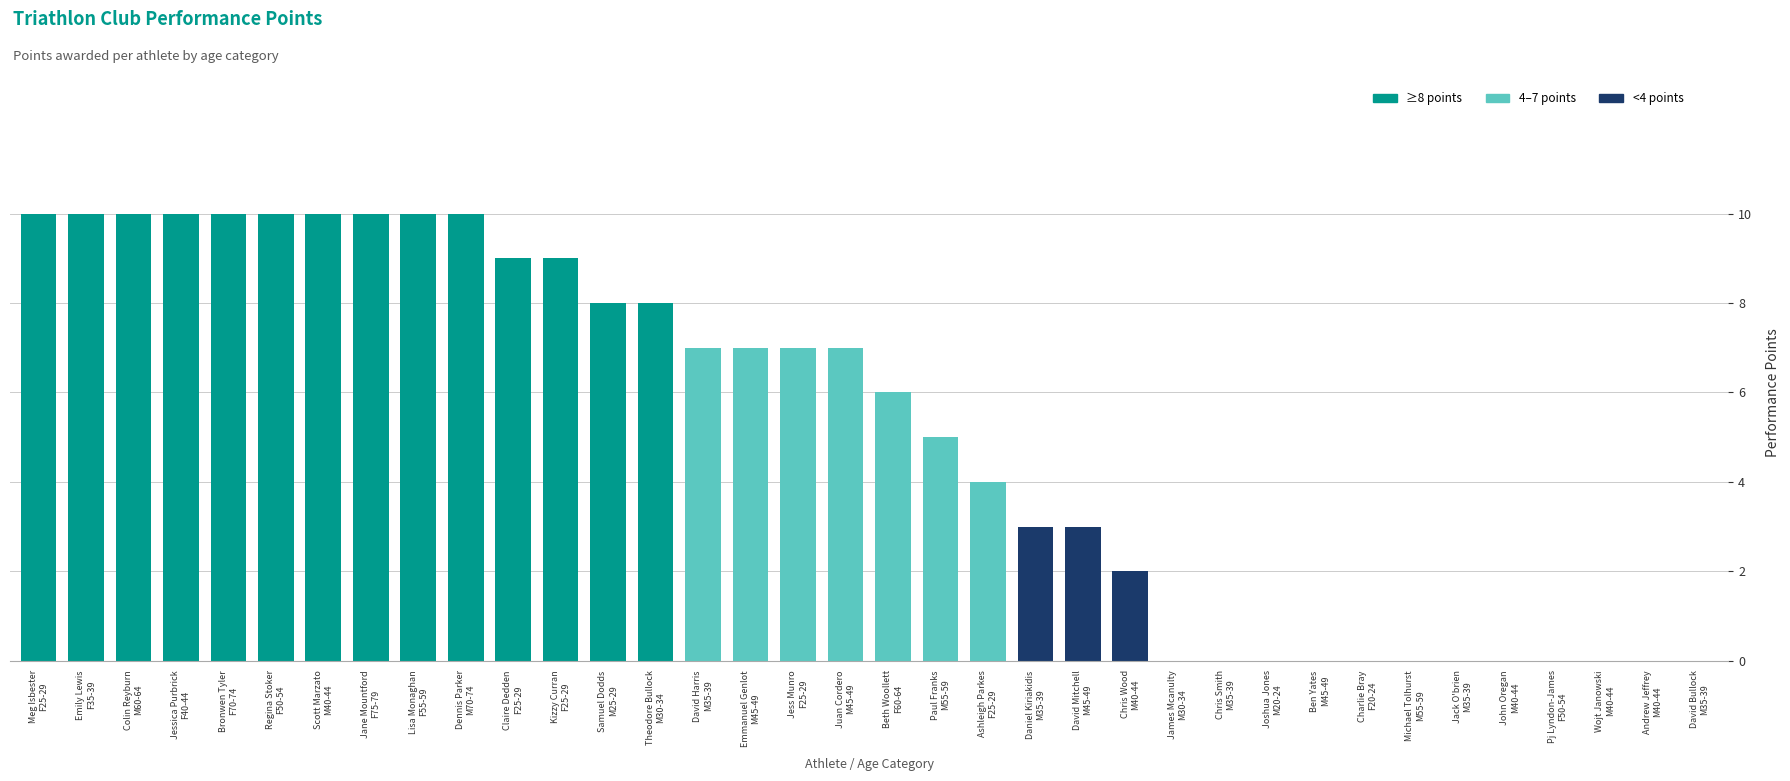

Count the values in the range 0 to 10.

36